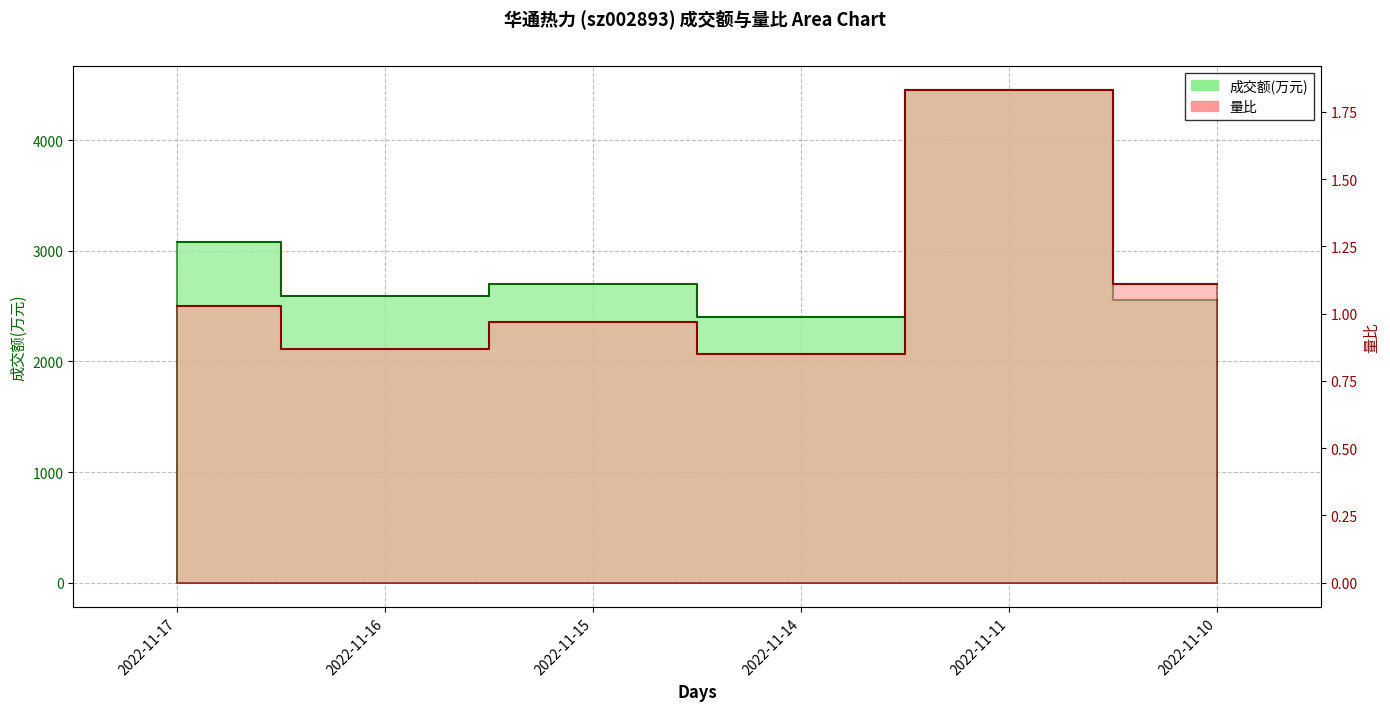

Rank the series by their maximum value, from lowest to highest.

量比, 成交额(万元)